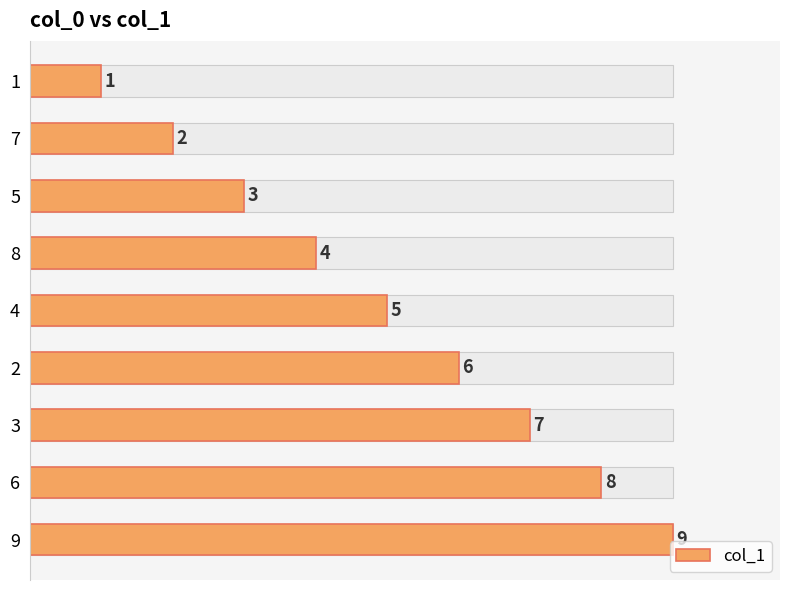

What is the sum of all values?

45